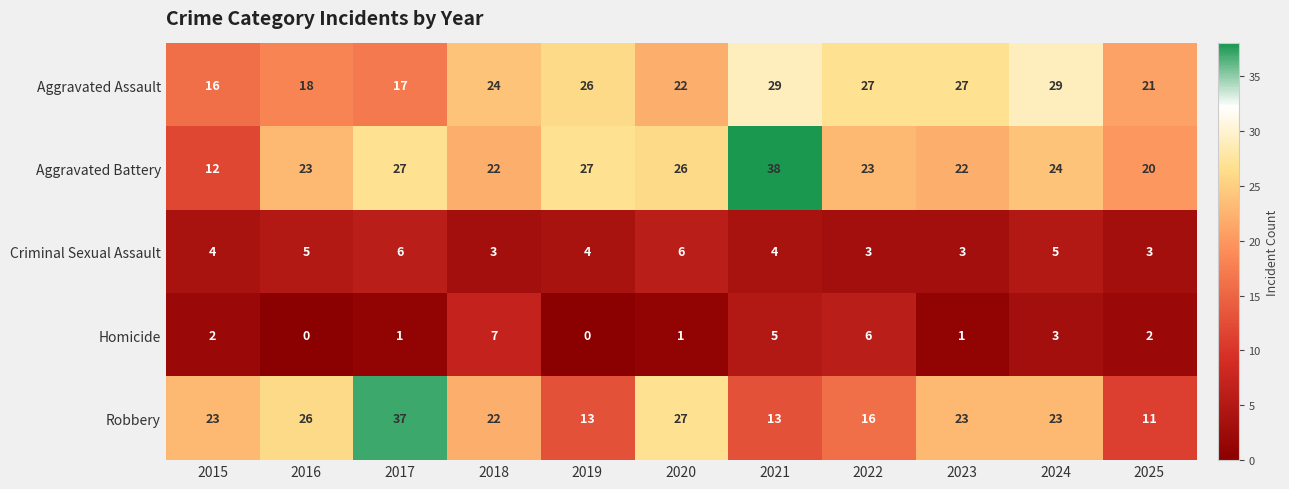

The Aggravated Battery series shows 23 at 2016. True or false?

True